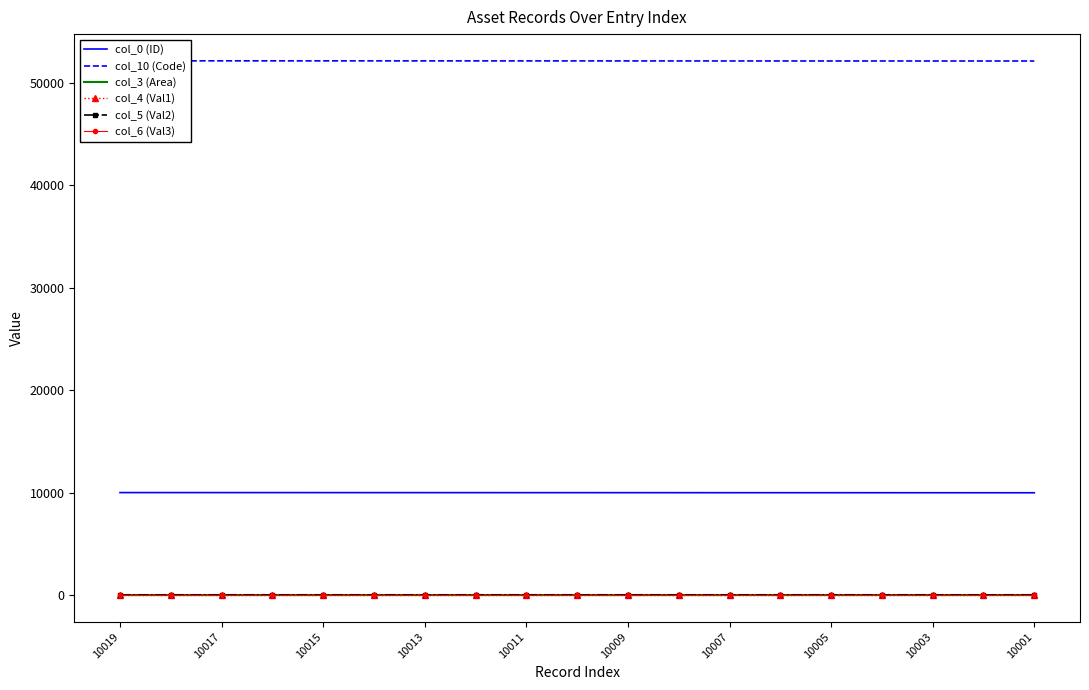

Which label corresponds to the largest value in the chart?

10019